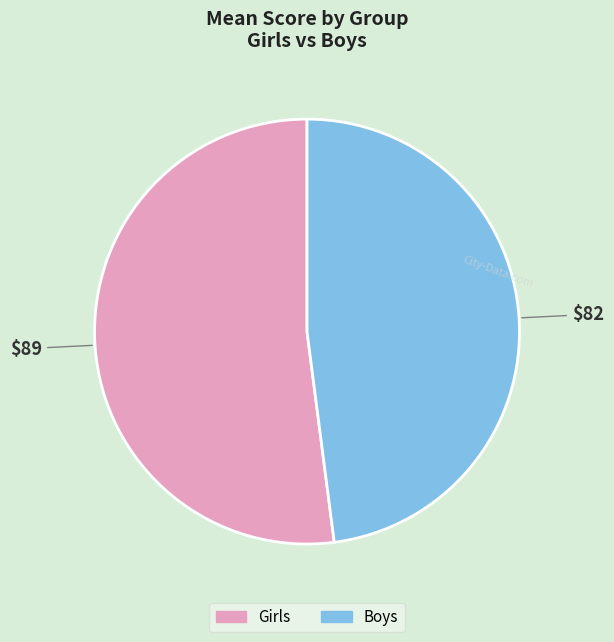

Rank the categories by value from highest to lowest.

Girls, Boys